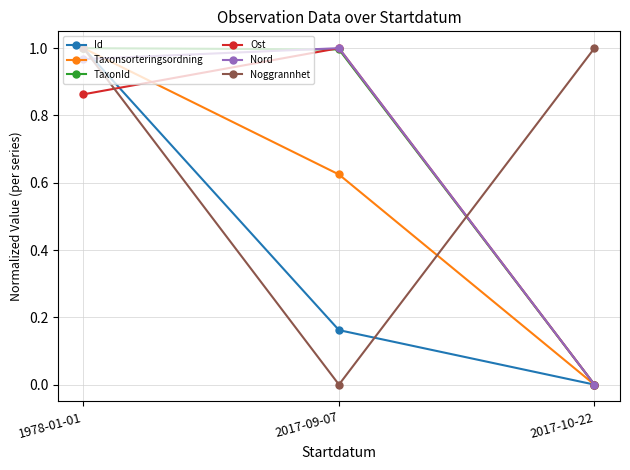

How many lines are shown in the chart?

6